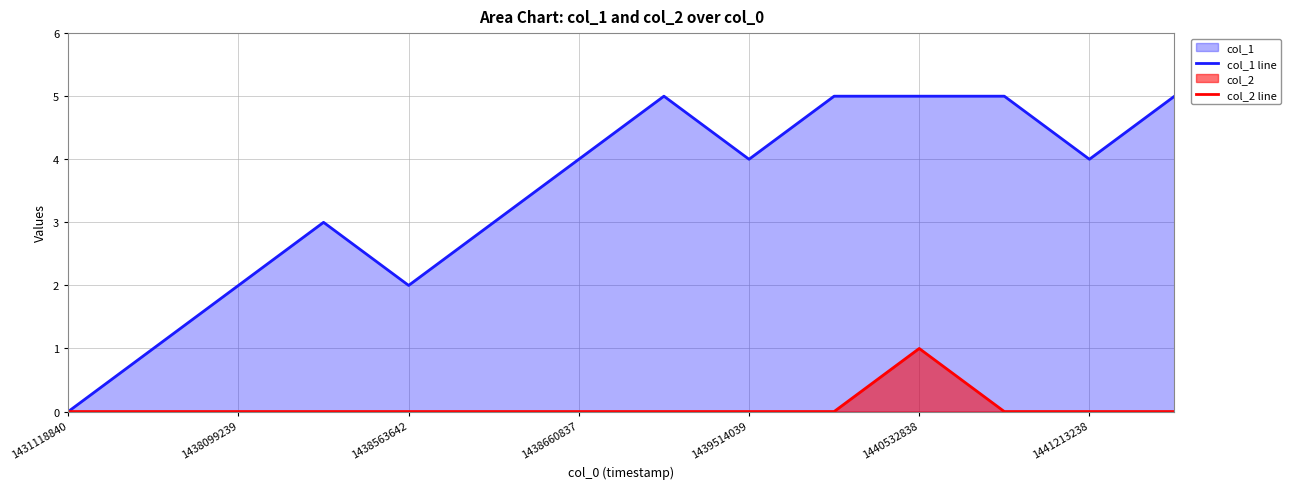

True or false: col_2 line and col_1 line intersect in this chart.

False